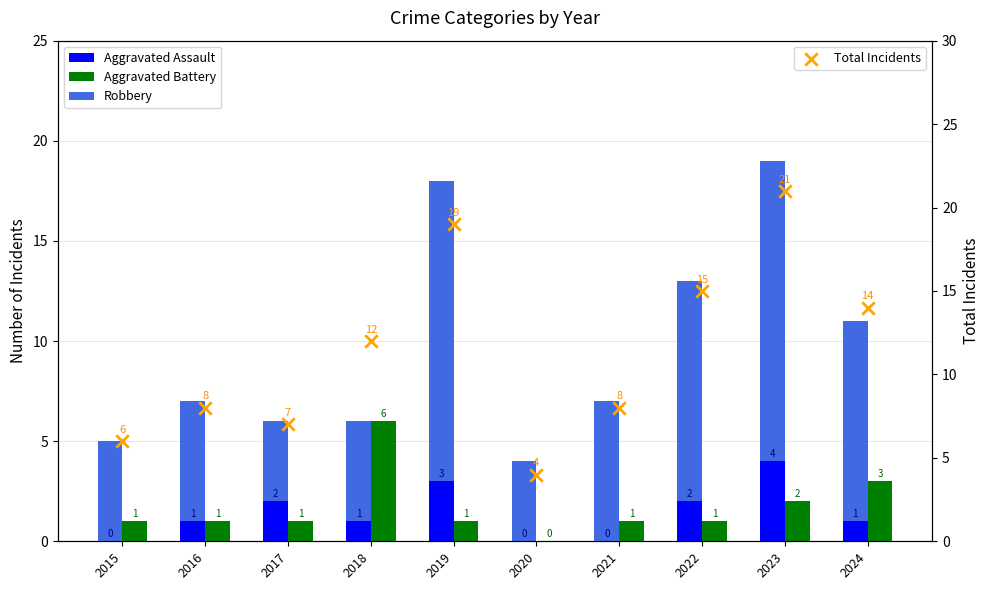

Which series contains the highest Y value?

Total Incidents